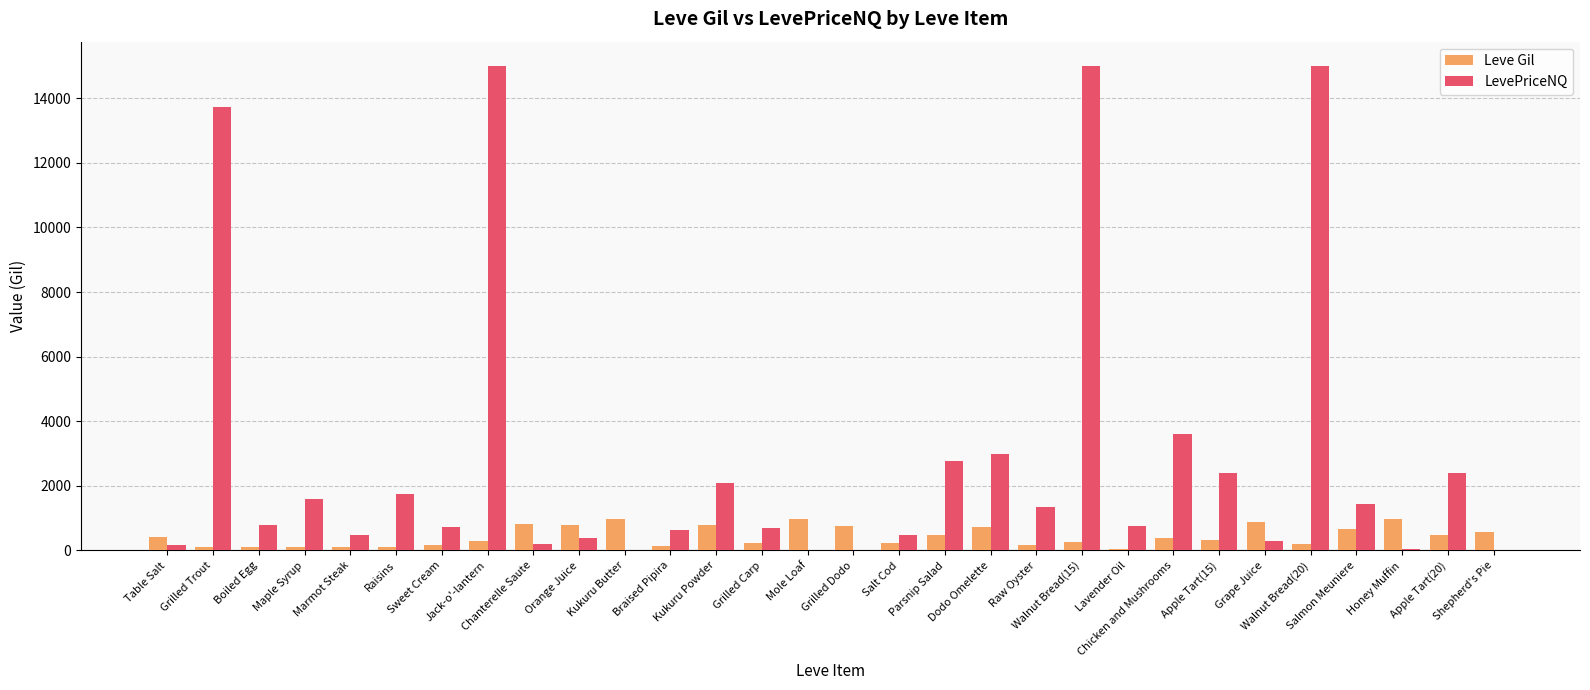

What is the sum of all LevePriceNQ values?

86758.2